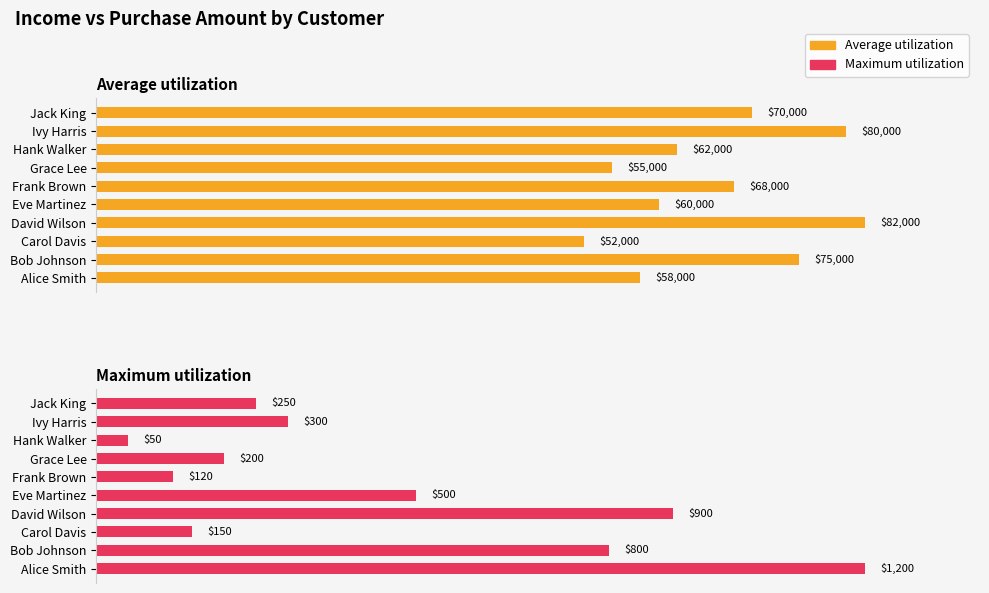

Count the number of data series in this chart.

2